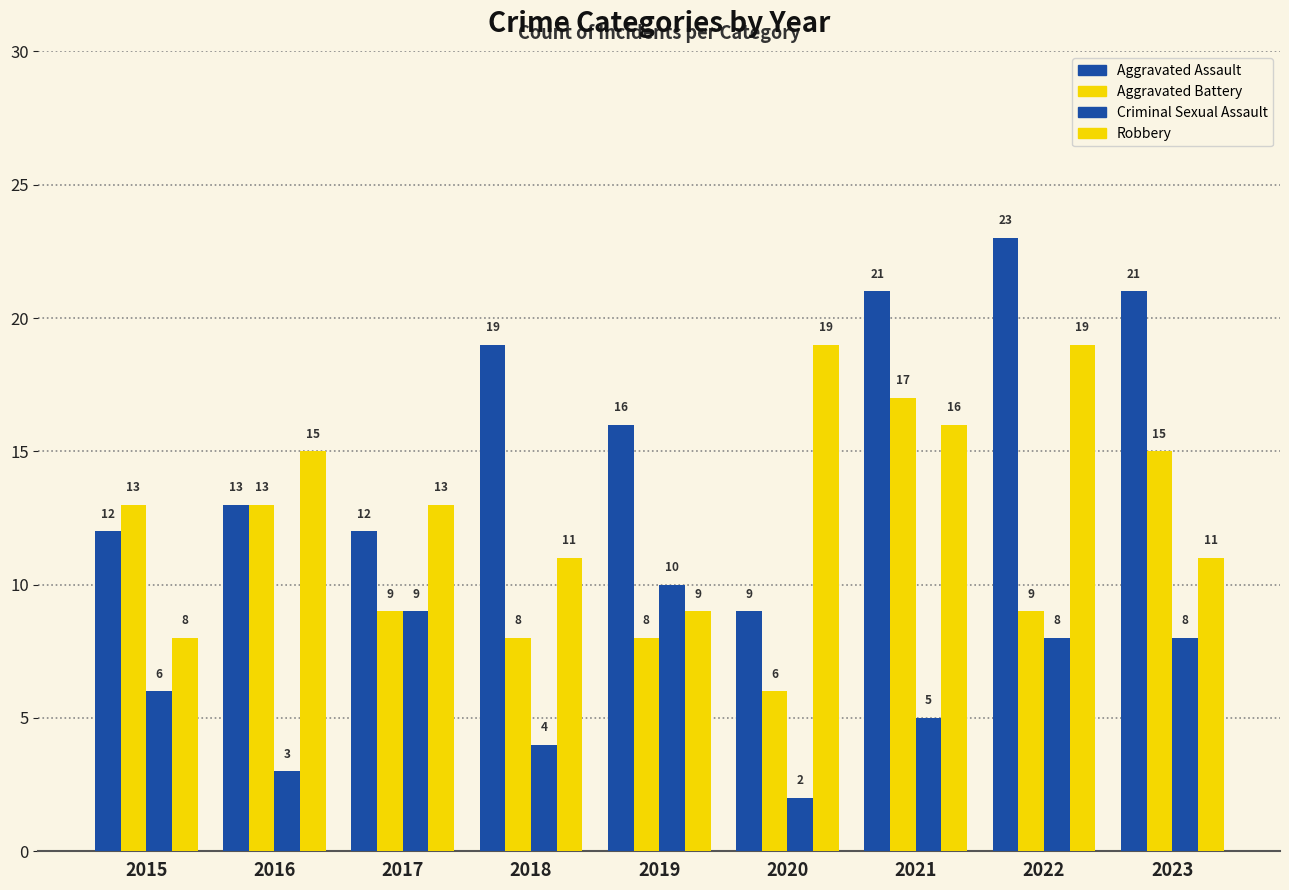

Reading left to right, list all the values displayed in this chart.

Aggravated Assault: 2015=12	2016=13	2017=12	2018=19	2019=16	2020=9	2021=21	2022=23	2023=21
Aggravated Battery: 2015=13	2016=13	2017=9	2018=8	2019=8	2020=6	2021=17	2022=9	2023=15
Criminal Sexual Assault: 2015=6	2016=3	2017=9	2018=4	2019=10	2020=2	2021=5	2022=8	2023=8
Robbery: 2015=8	2016=15	2017=13	2018=11	2019=9	2020=19	2021=16	2022=19	2023=11